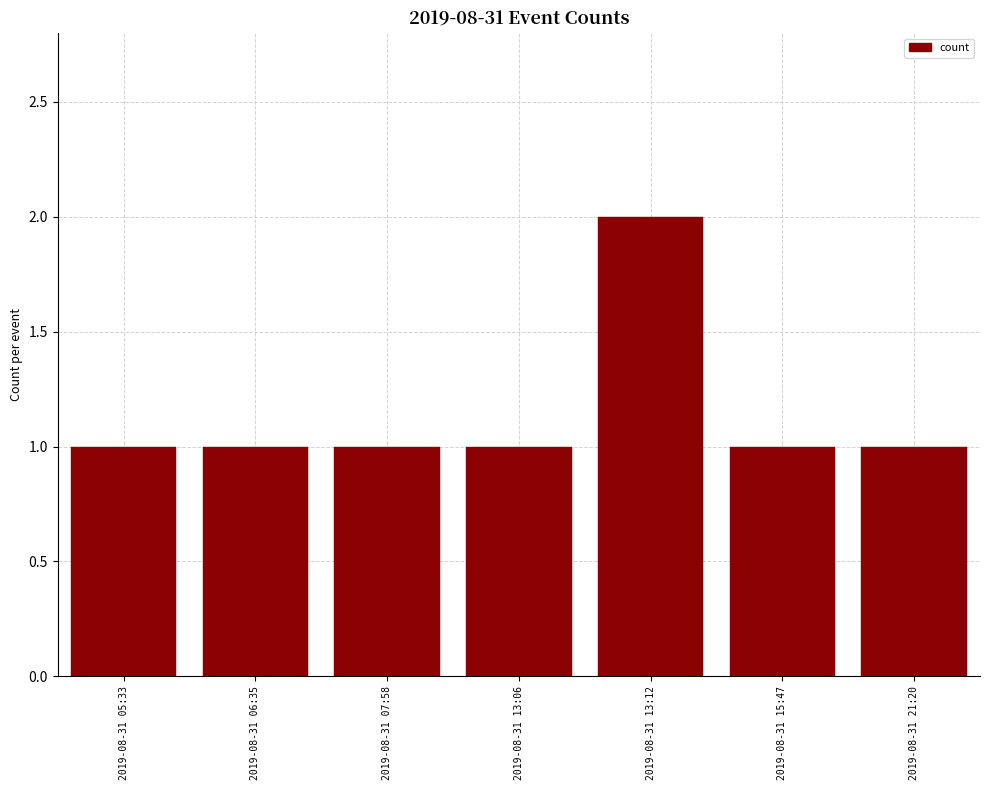

What is the sum of the values at 2019-08-31 07:58 and 2019-08-31 21:20?

2